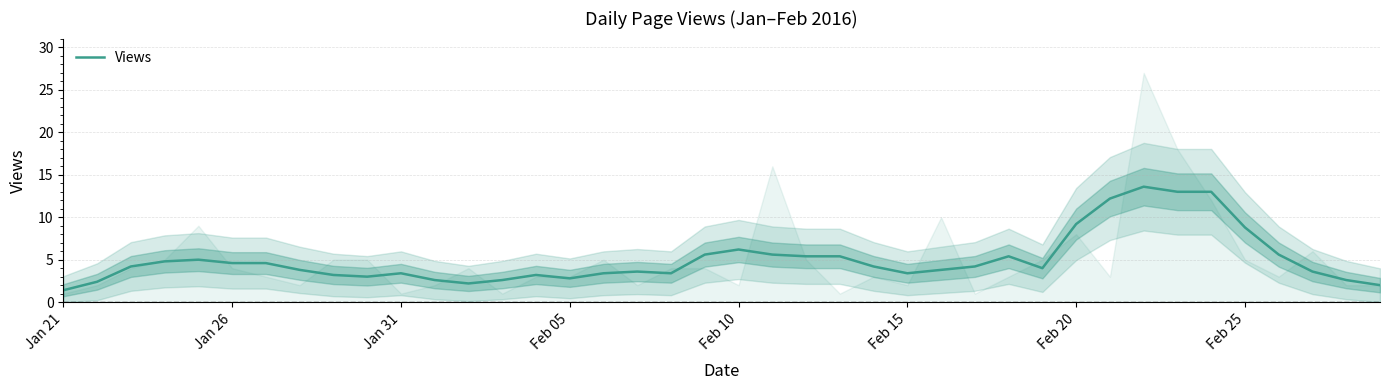

True or false: Views has a value of 8.0 at Jan 26.

False